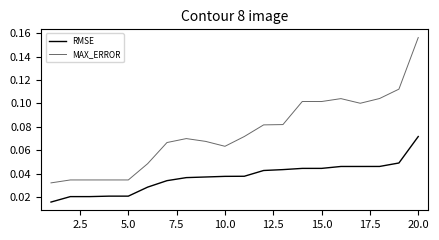

How many lines are shown in the chart?

2